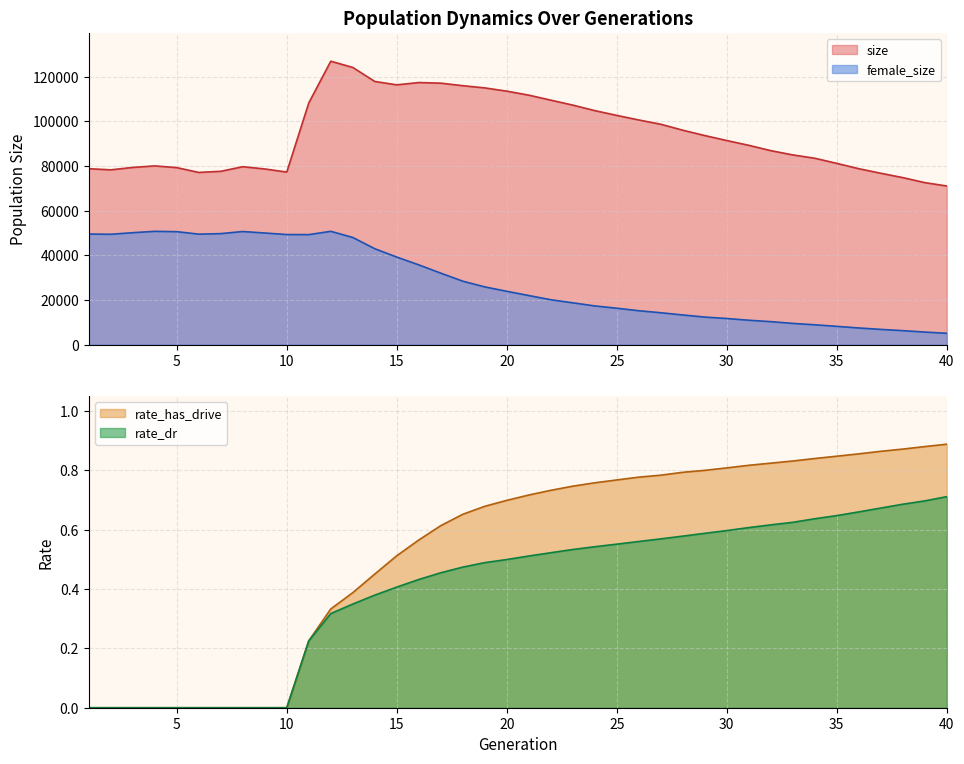

Does the chart have visible grid lines?

Yes